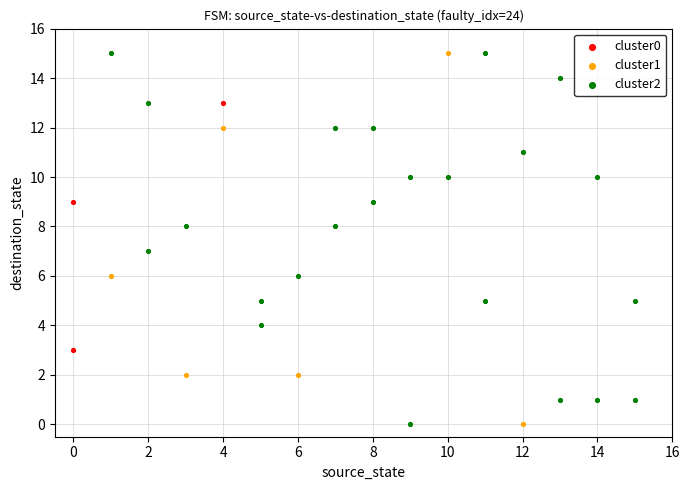

What are all the series names shown in the legend?

cluster0, cluster1, cluster2